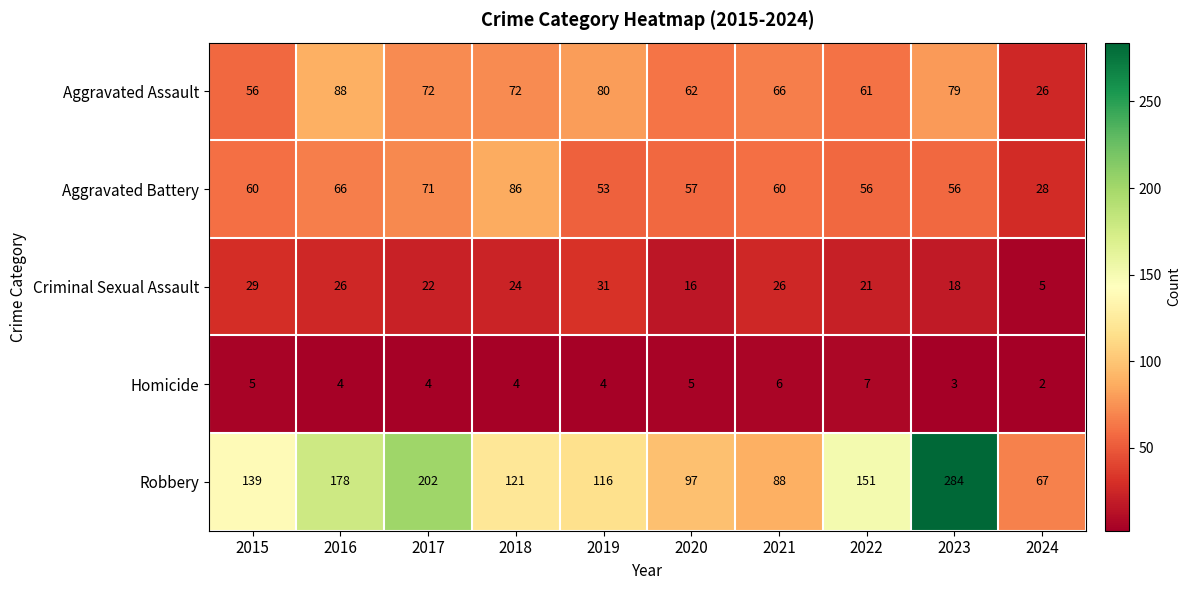

What is the difference between the maximum and minimum values in the Robbery series?

217